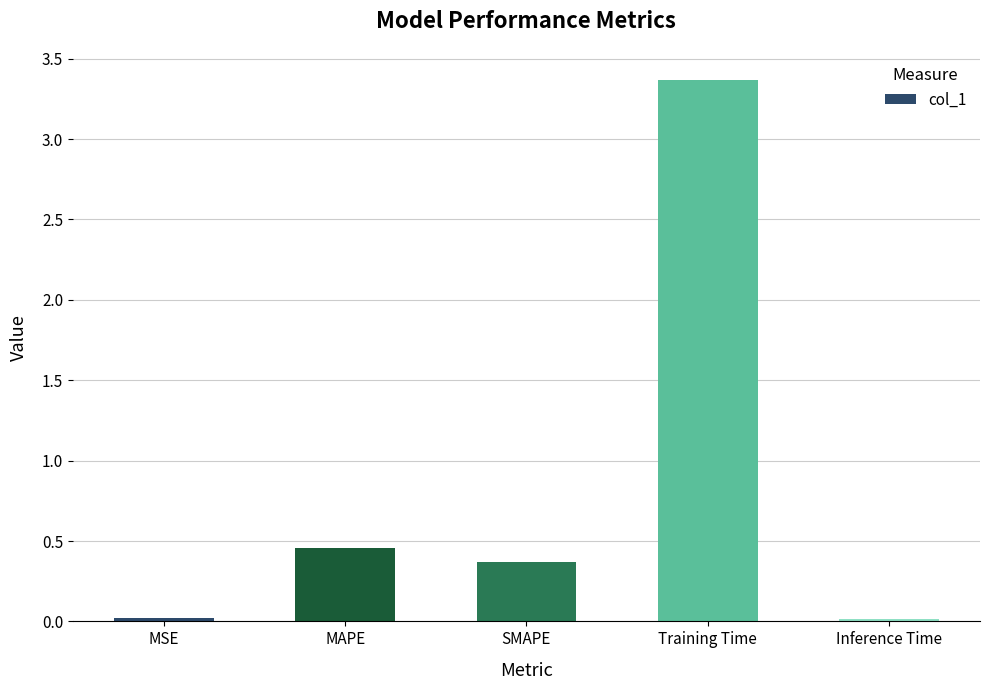

True or false: the data shows 0.7 at MAPE.

False